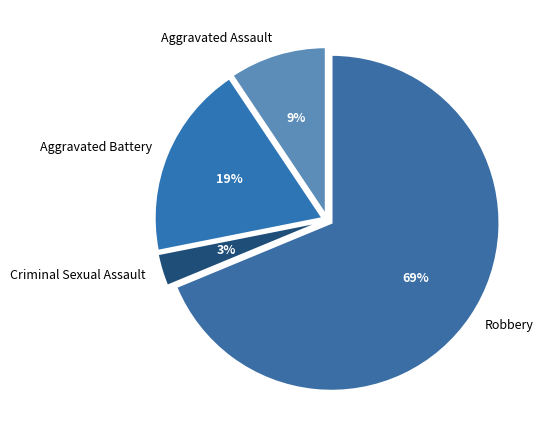

To the nearest percent, what is the average slice percentage?

25%